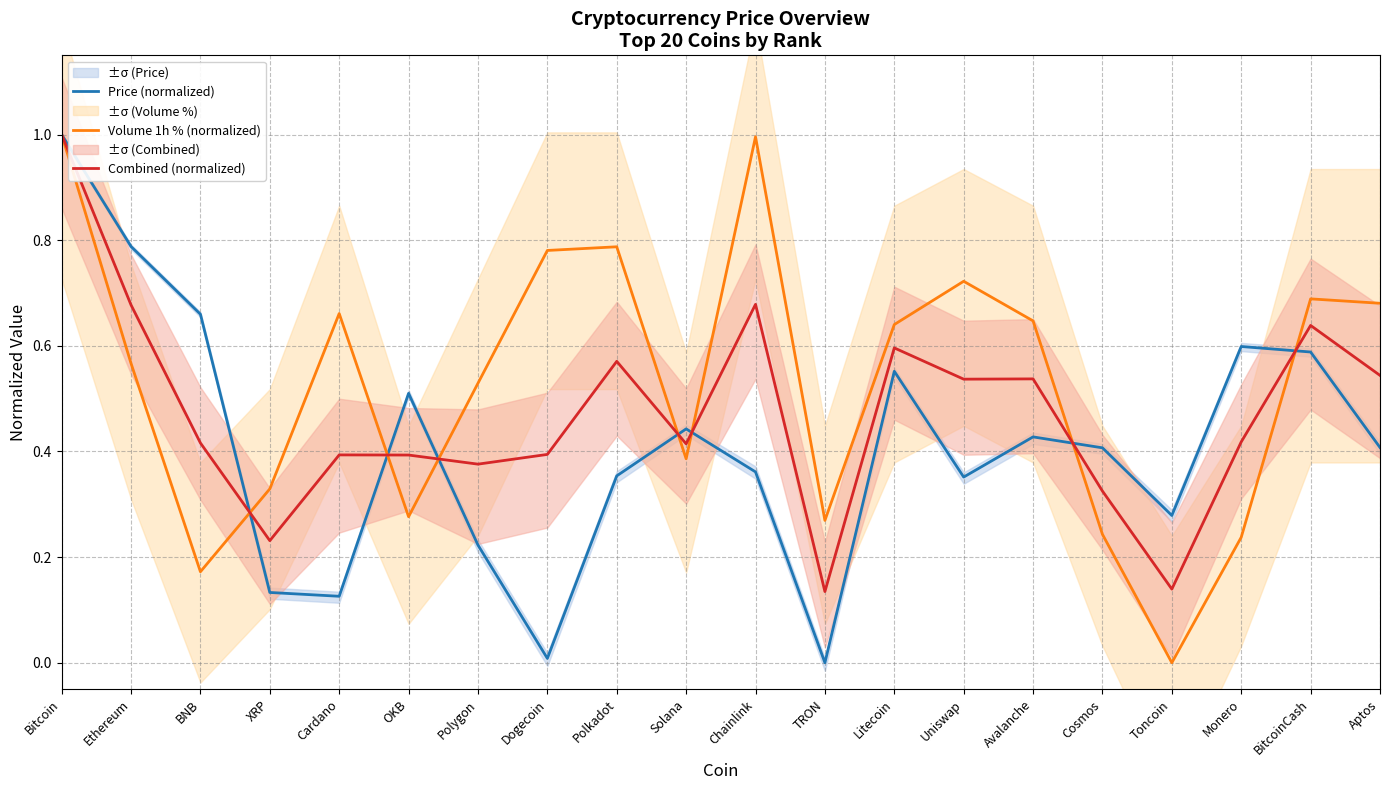

What is the spread (max minus min) of values at Litecoin?

0.1